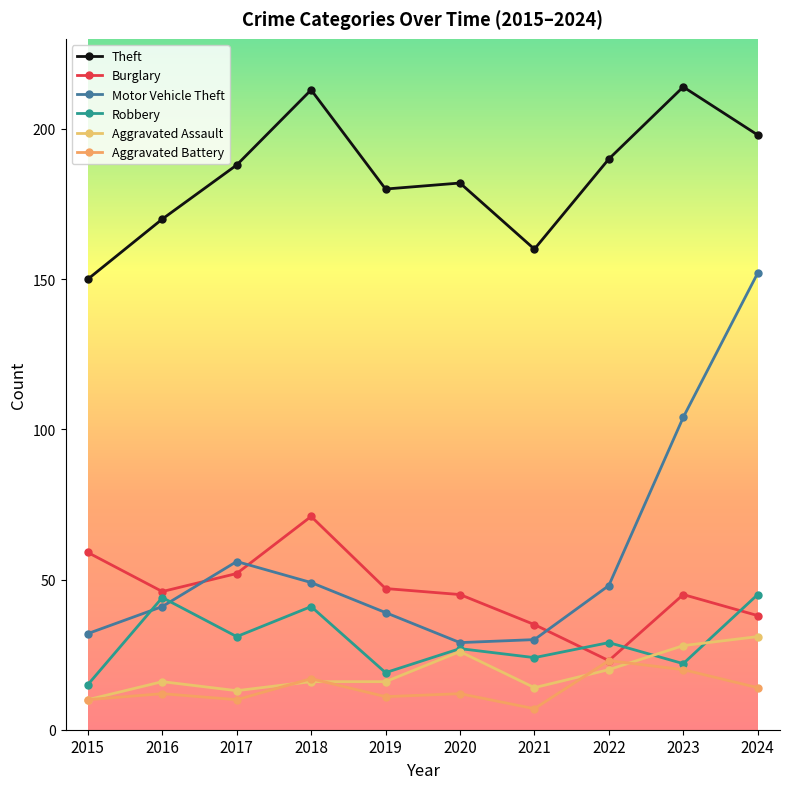

Where does the Theft series first go above 188?

2018